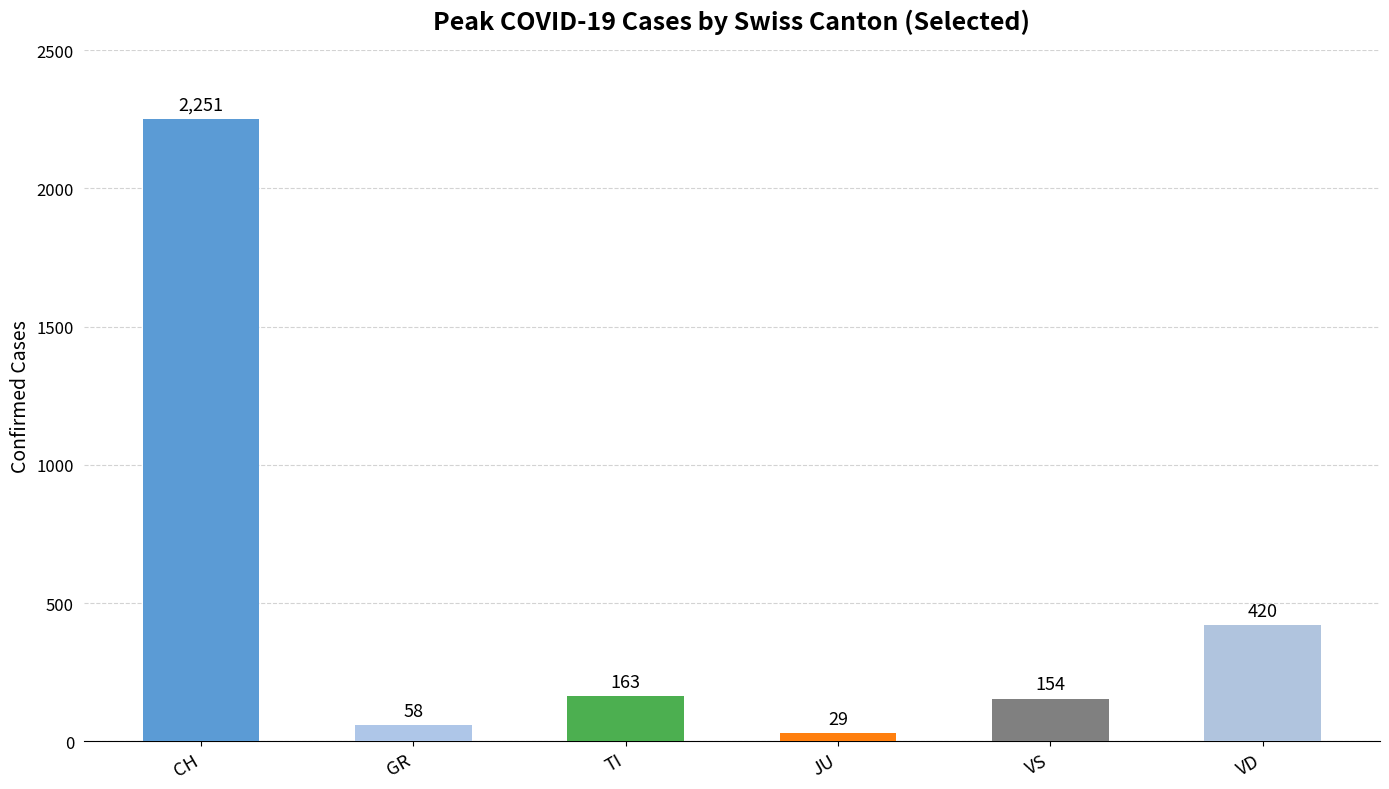

What is the difference between the maximum and minimum values?

2222